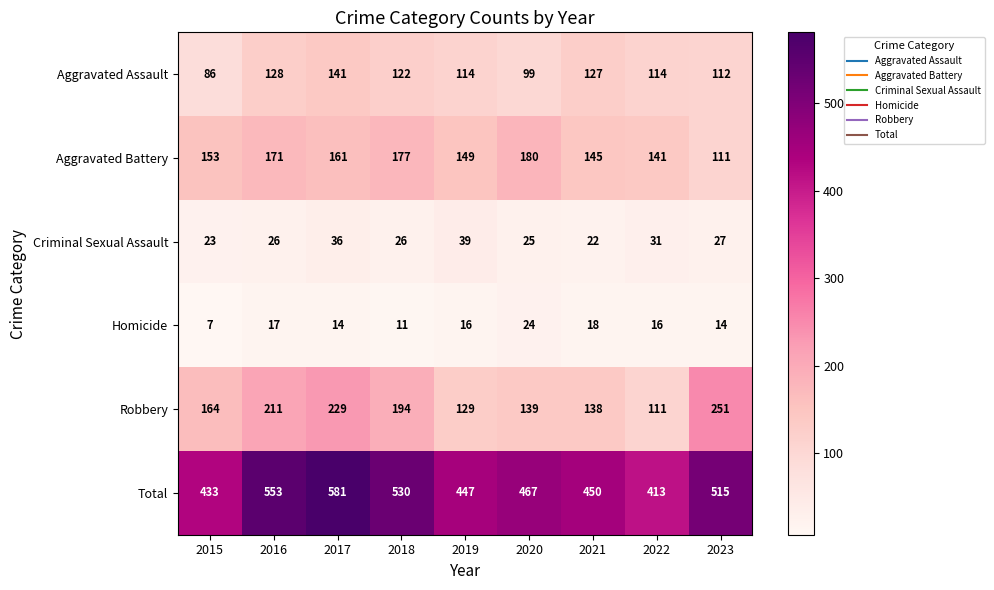

Where is Total nearest to the value 497?

2023